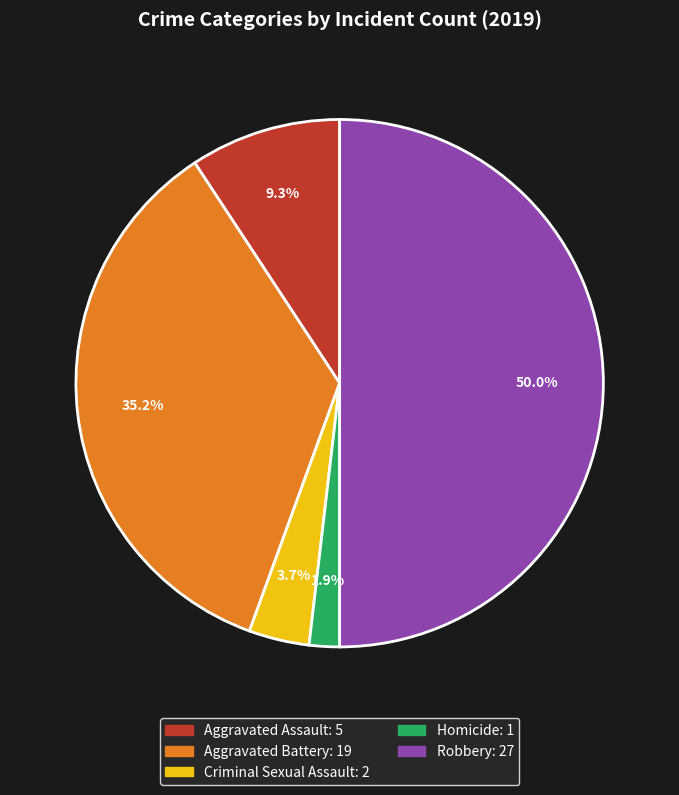

Combined, do Criminal Sexual Assault and Aggravated Assault account for over 50%?

No